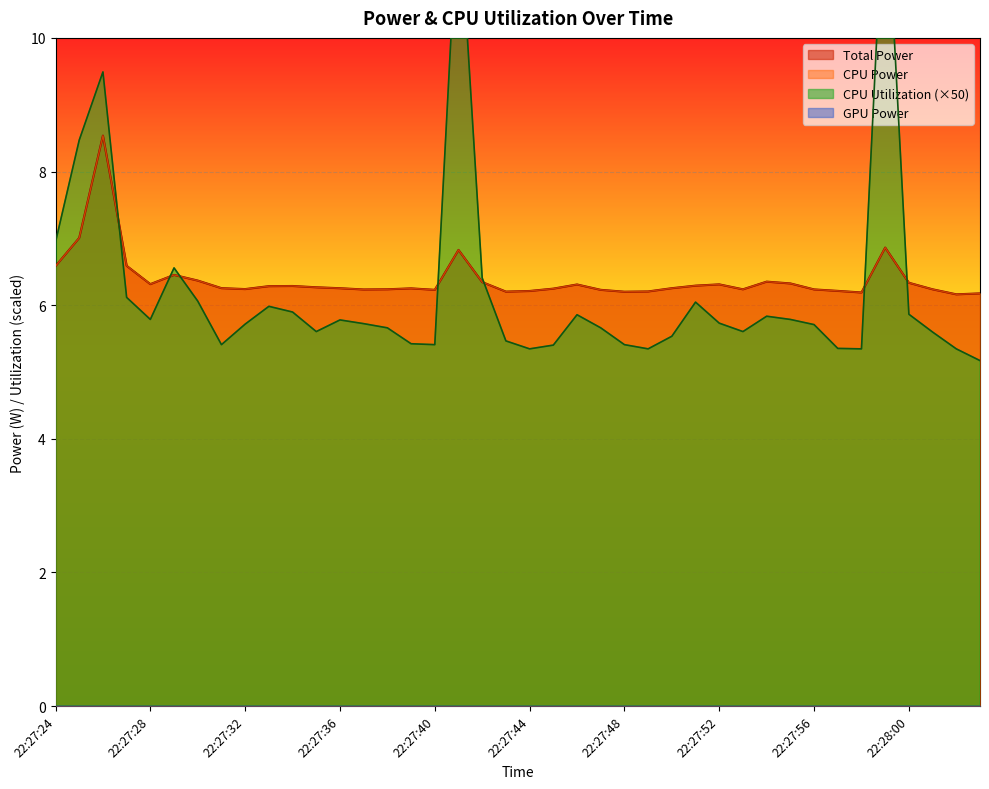

Which series has the widest spread of values?

CPU Utilization